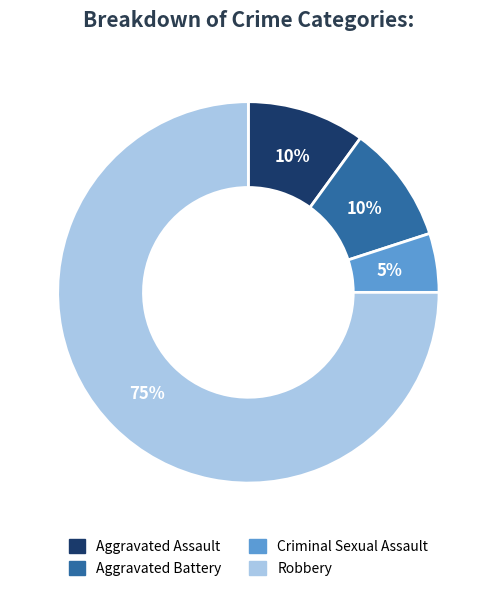

To the nearest percent, what is the average slice percentage?

25%